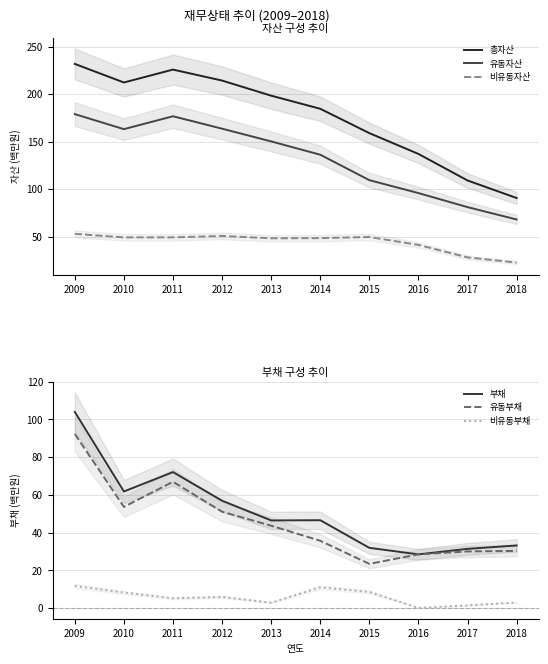

Reading left to right, list all the values displayed in this chart.

총자산: 231.9	212.3	225.9	214.4	198.5	184.6	159.0	137.1	109.1	90.6
유동자산: 179.0	163.2	176.8	163.7	150.3	136.3	109.4	95.8	81.0	68.0
비유동자산: 52.9	49.2	49.2	50.7	48.2	48.4	49.6	41.2	28.1	22.6
부채: 103.9	61.8	72.1	56.9	46.4	46.5	31.9	28.4	31.3	33.1
유동부채: 92.3	53.6	66.9	51.0	43.6	35.6	23.4	28.4	30.0	30.2
비유동부채: 11.7	8.2	5.1	5.8	2.8	10.9	8.5	0.0	1.4	2.9